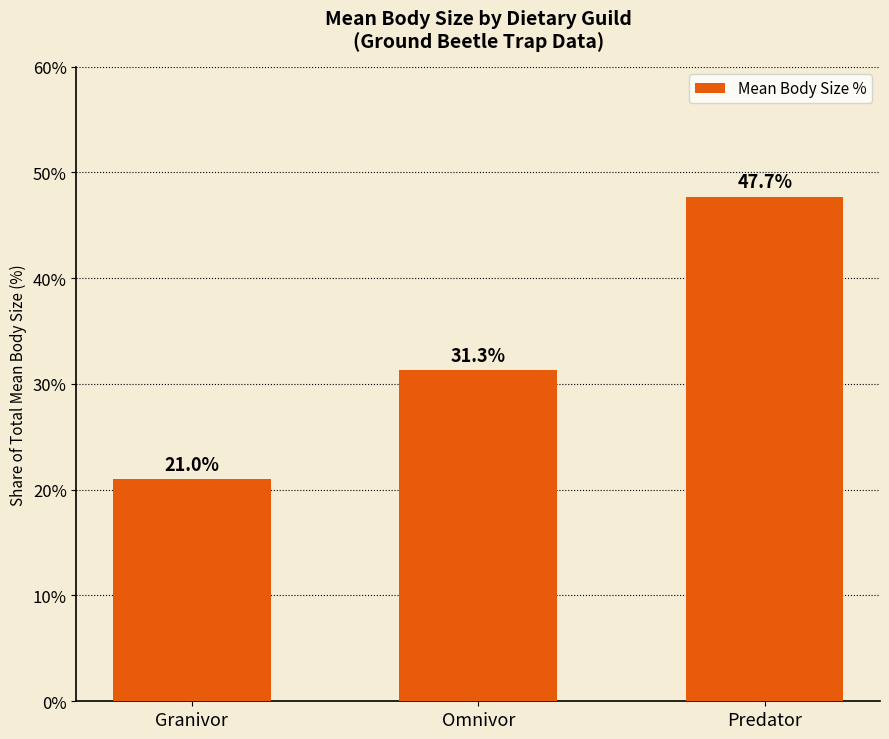

What is the difference between the values at Predator and Omnivor?

16.4